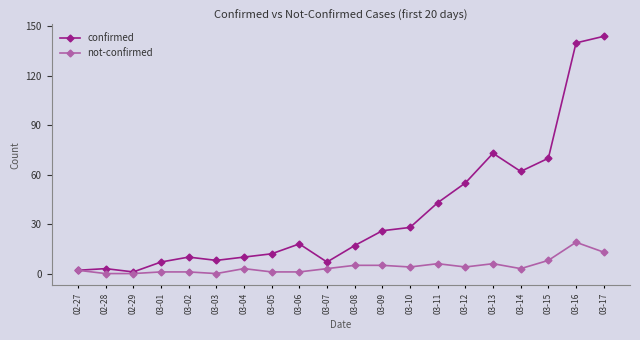

True or false: confirmed has more than 1 points higher than both neighbors.

True